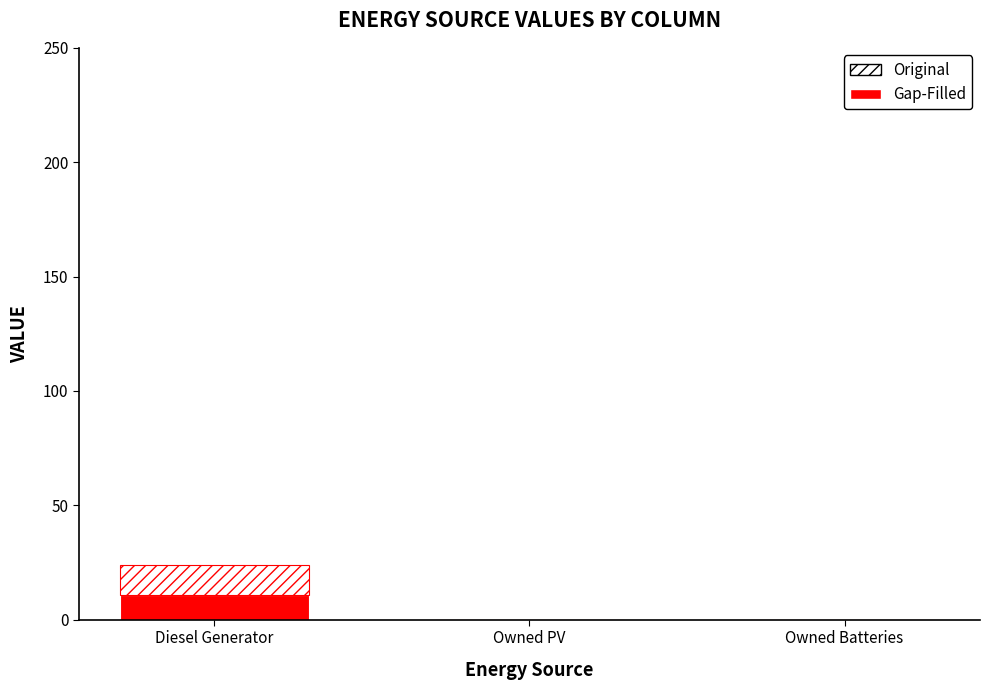

How many distinct data groups are displayed?

2